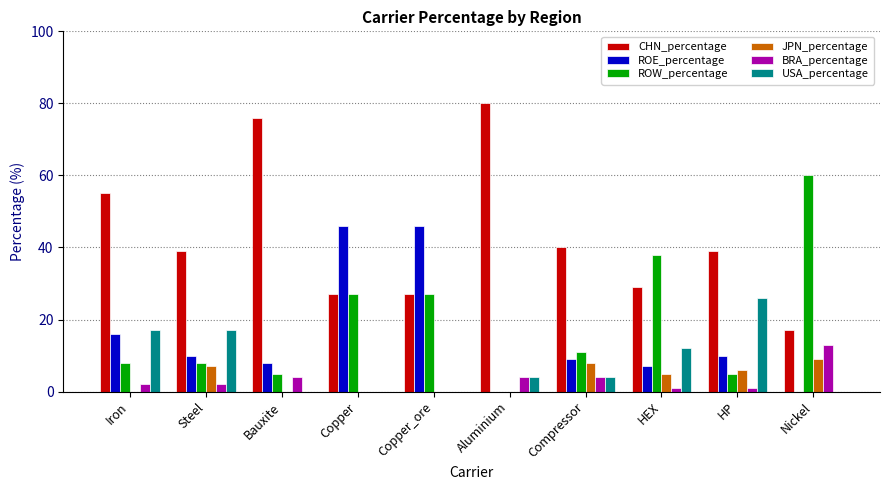

How many groups of bars are there?

10